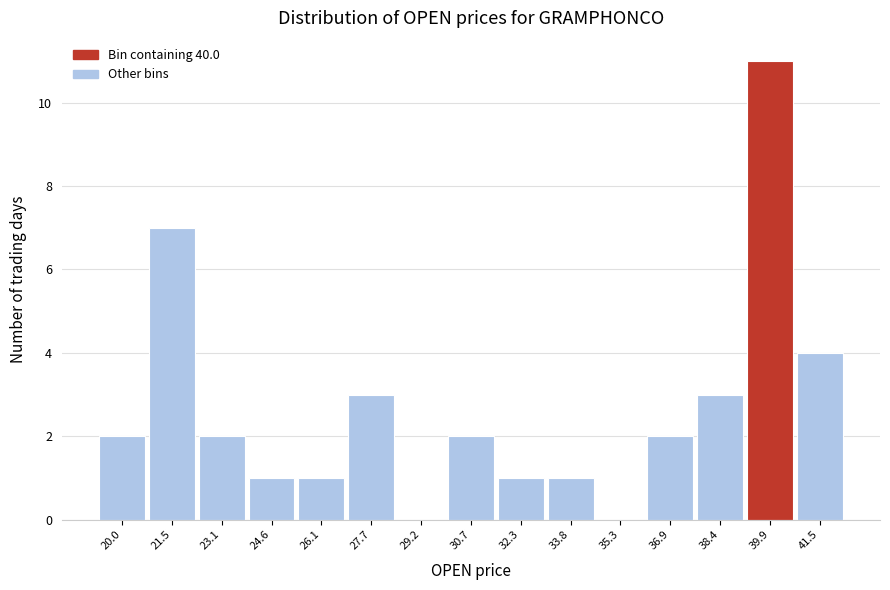

Reading left to right, what are all the values shown in this chart?

20.0=2	21.5=7	23.1=2	24.6=1	26.1=1	27.7=3	29.2=0	30.7=2	32.3=1	33.8=1	35.3=0	36.9=2	38.4=3	39.9=11	41.5=4